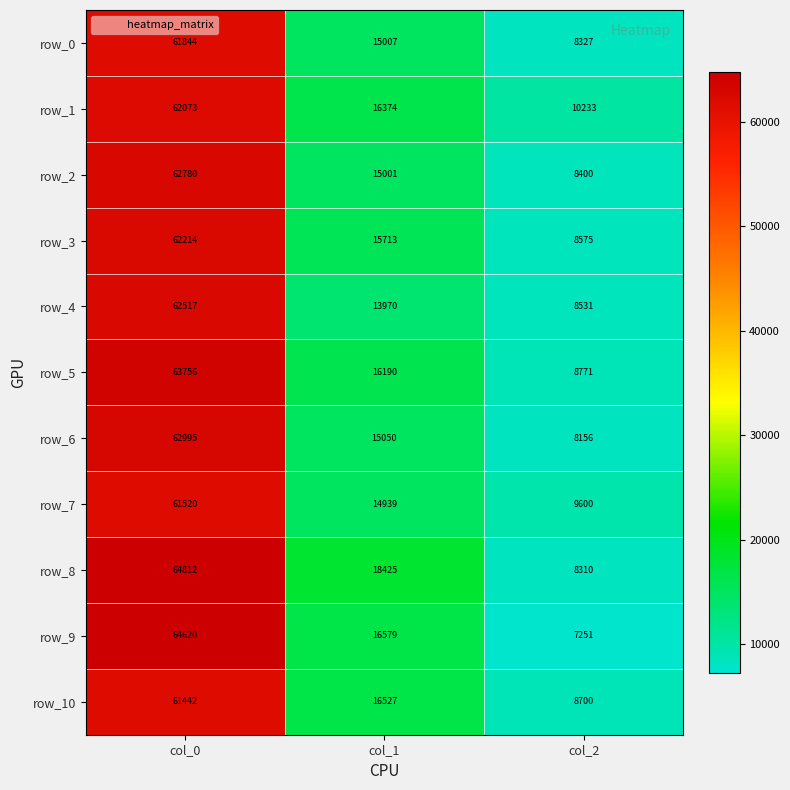

The row_7 series shows 21604.6 at col_1. True or false?

False